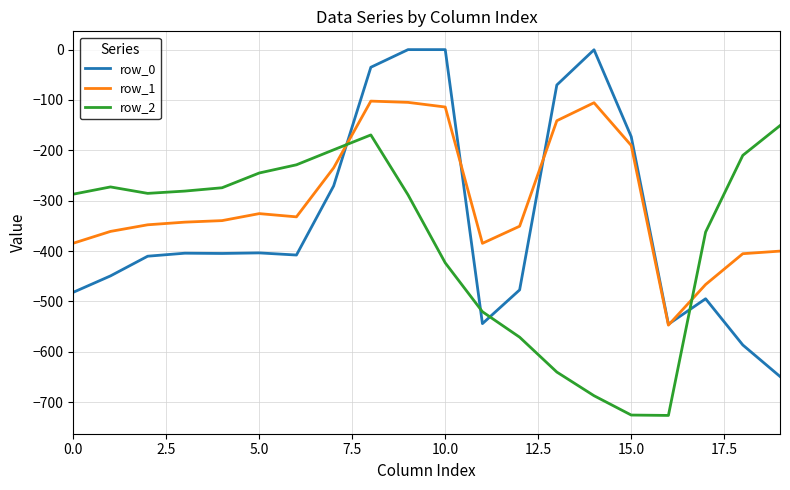

What is the highest value of the row_2 series?

-151.0